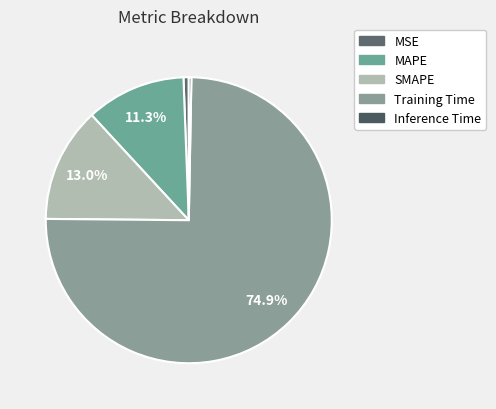

To the nearest percent, what is the difference between the MAPE and SMAPE slice percentages?

2%